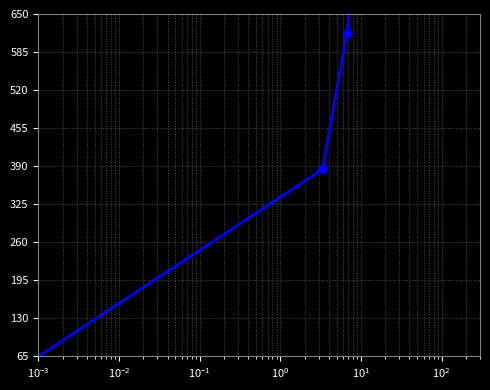

What is the difference between the maximum and minimum values?

648.6